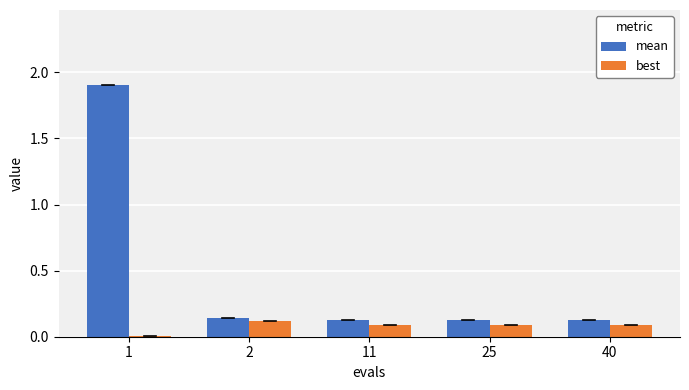

The best series shows 0.0 at 1. True or false?

True